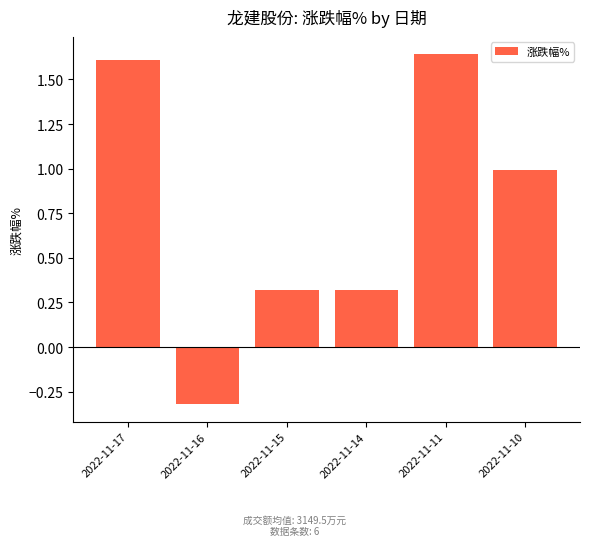

What is the change in value from 2022-11-14 to 2022-11-10?

+0.7